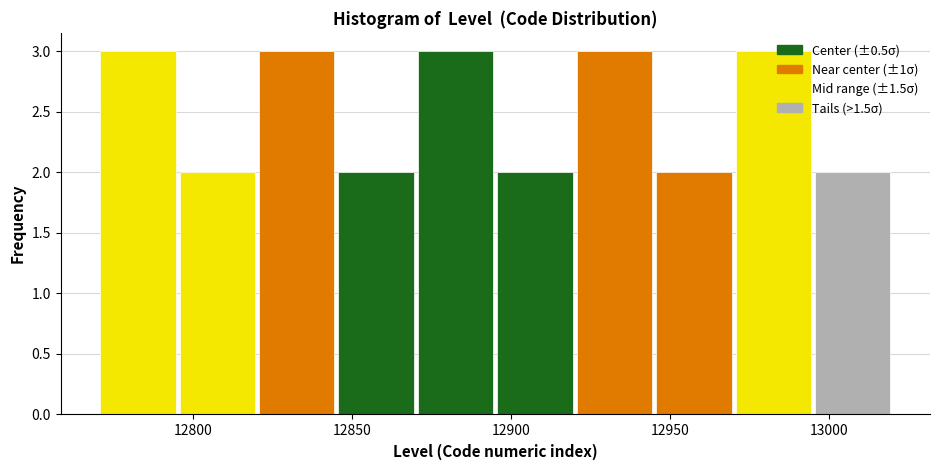

Reading left to right, transcribe this chart: for each bar, give the range it covers on the x-axis and its height. The values are not printed on the chart, so give them approximately, as read against the axis.

12770 to 12795: 3
12795 to 12820: 2
12820 to 12845: 3
12845 to 12870: 2
12870 to 12895: 3
12895 to 12920: 2
12920 to 12945: 3
12945 to 12970: 2
12970 to 12995: 3
12995 to 13020: 2